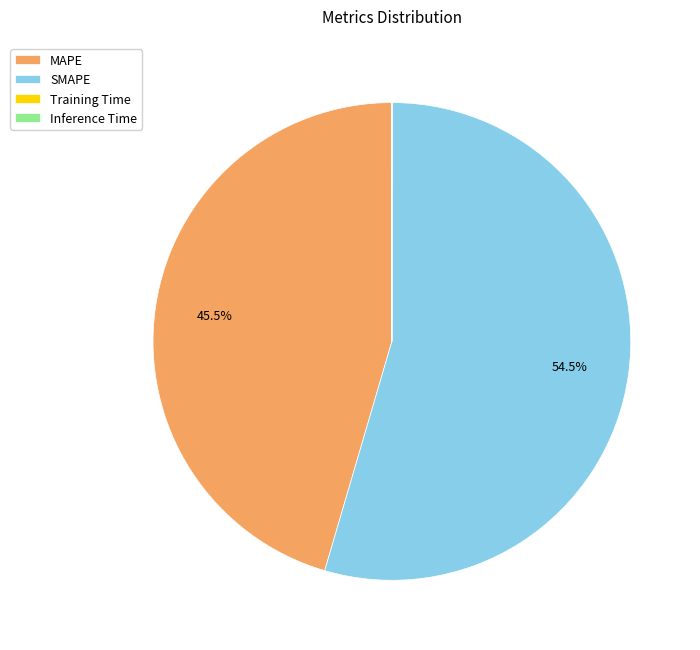

Which has a higher value, SMAPE or MAPE?

SMAPE